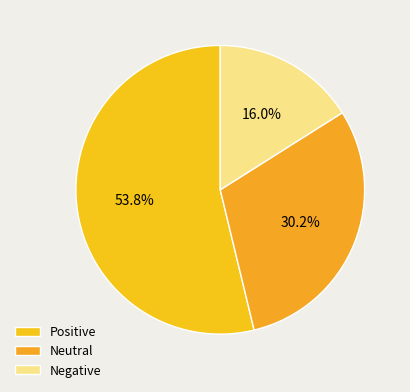

To the nearest percent, what is the difference between the largest and smallest slice percentages?

38%